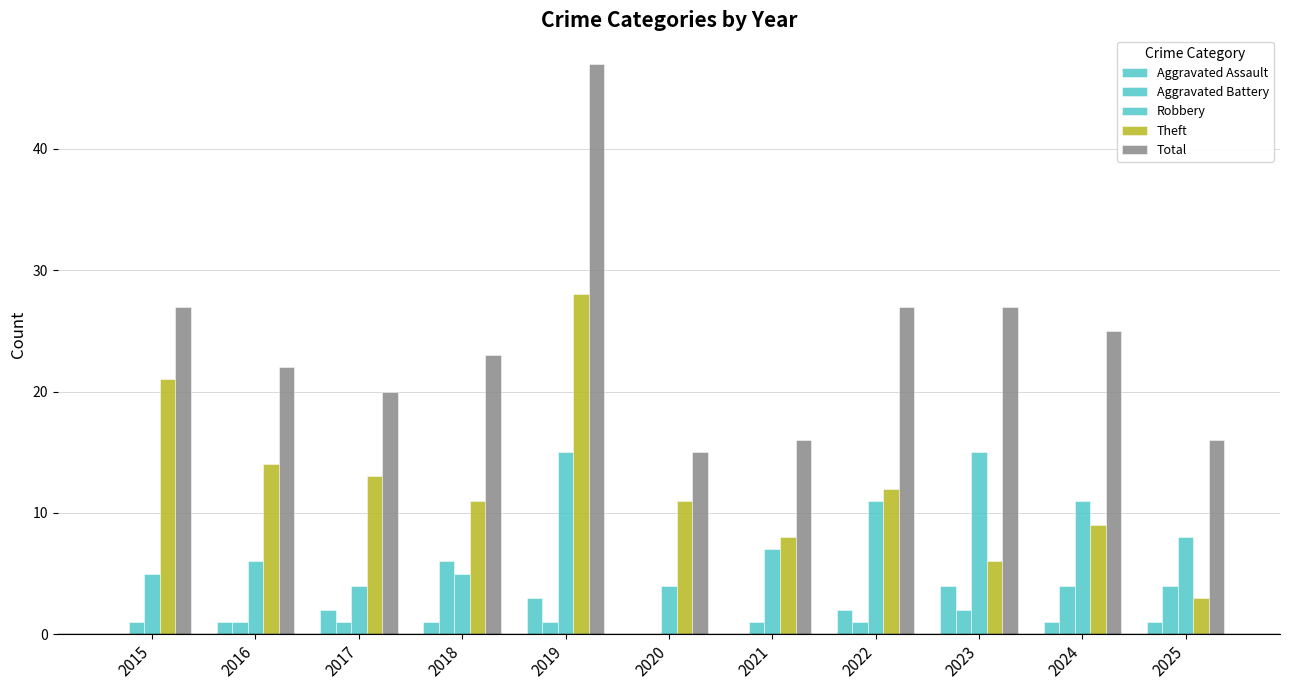

How many data points does each series have?

11